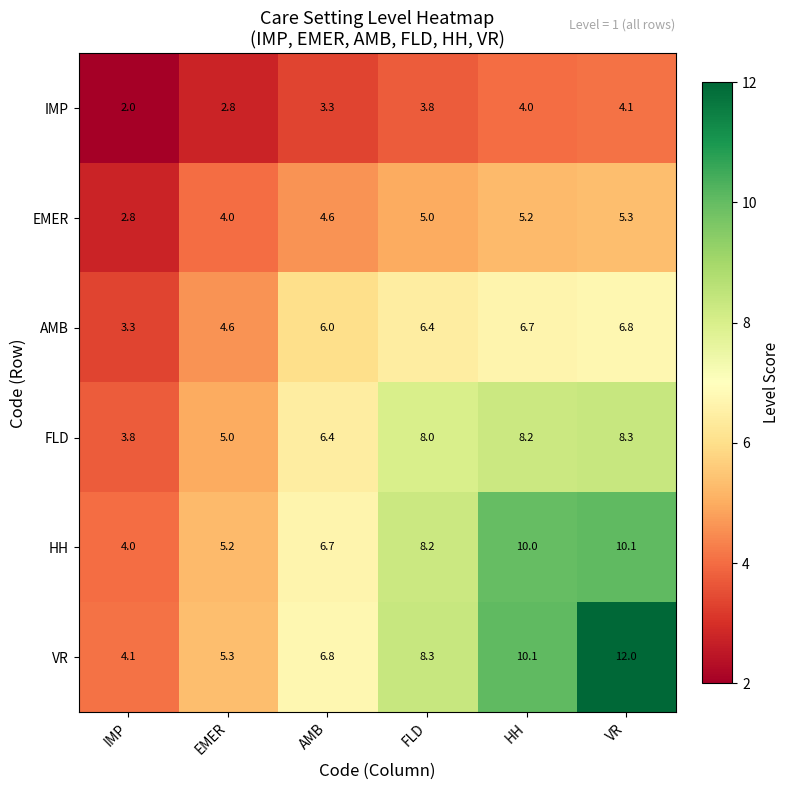

Is the value of FLD at AMB greater than the value of HH at VR?

No